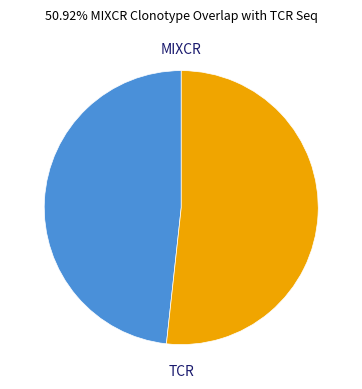

Is there a majority slice in this chart?

Yes